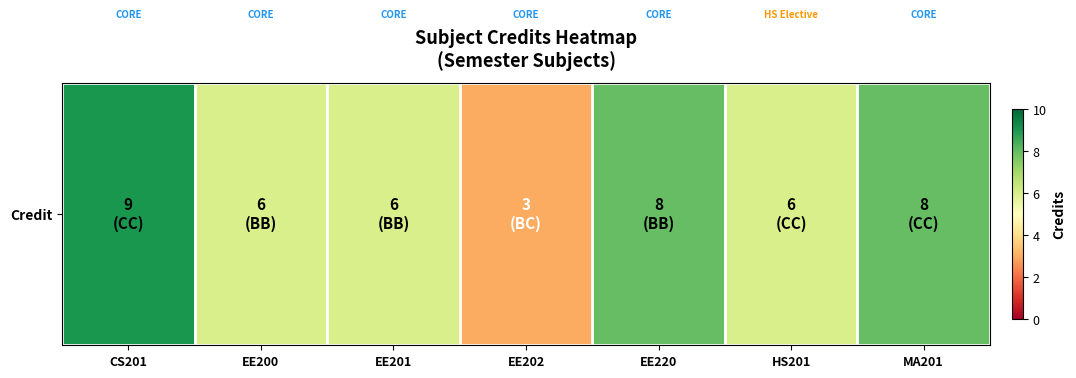

The chart shows a value of 9 at EE201. True or false?

False